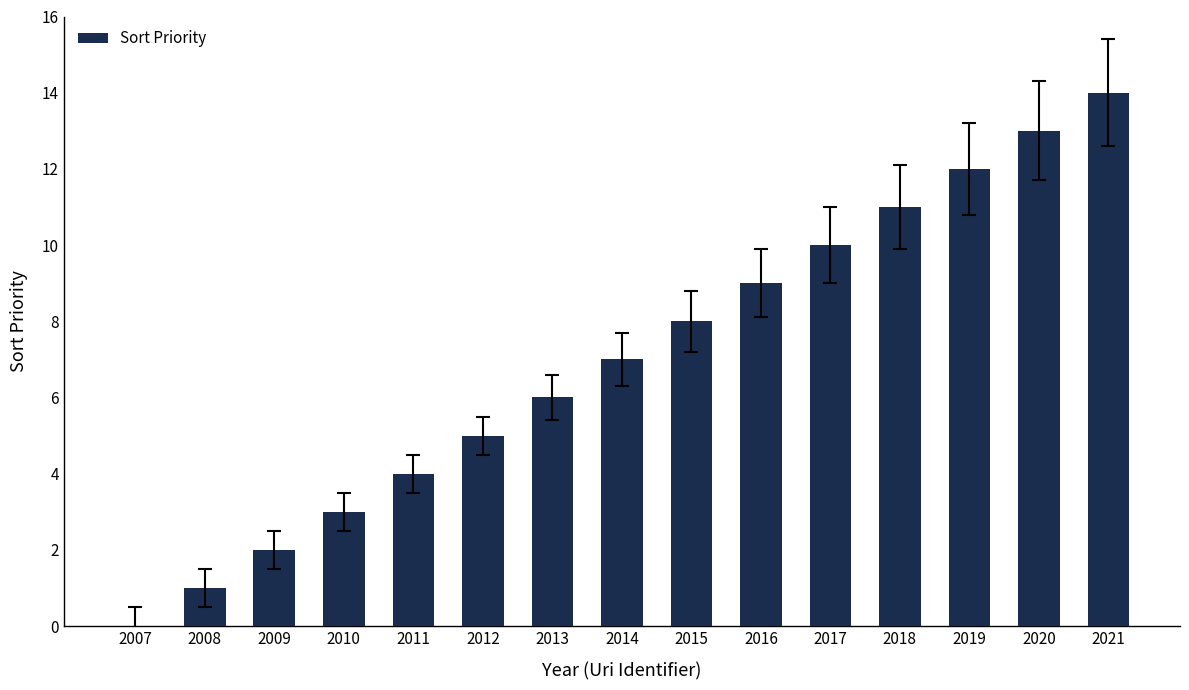

Is it true that the value at 2015 is 8?

True